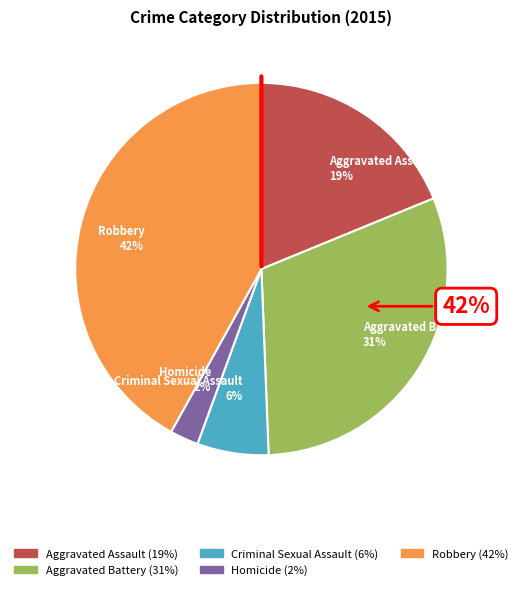

What is the total percentage of Aggravated Assault and Homicide?

21.3%